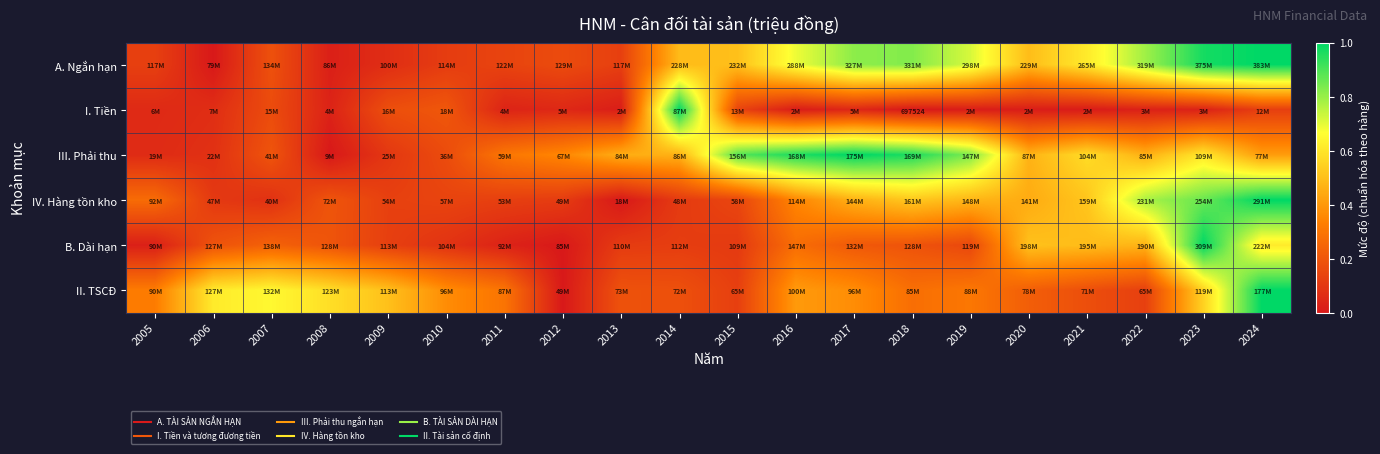

True or false: II. TSCĐ has a value of 0.2 at 2015.

False